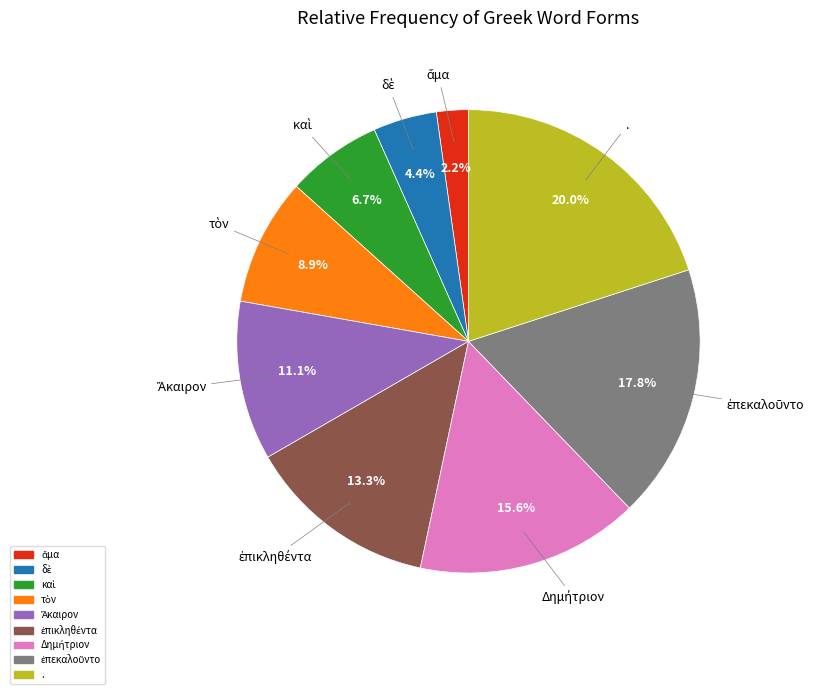

What is the largest slice in the pie chart?

.